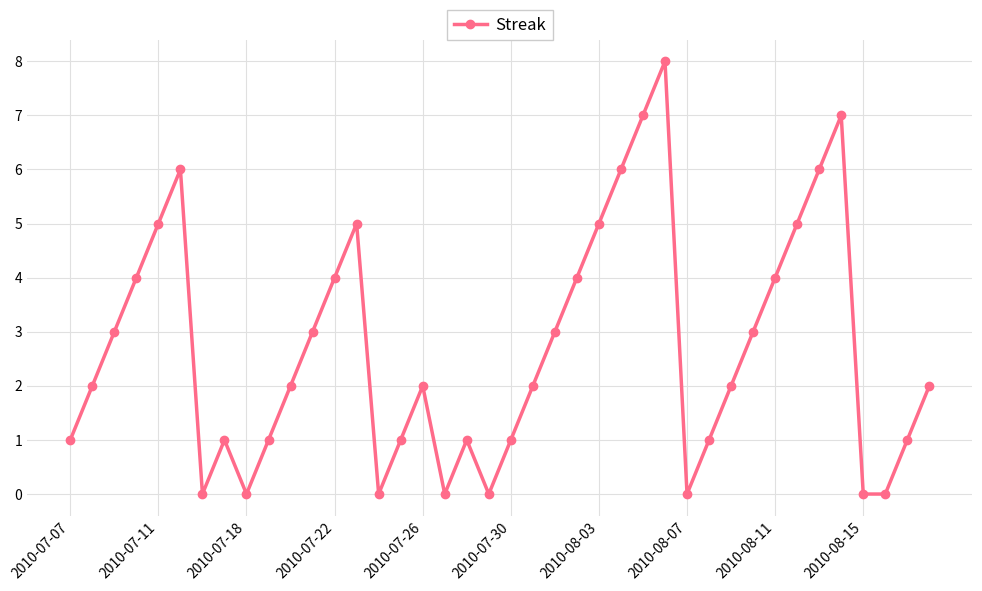

What is the greatest value displayed?

8